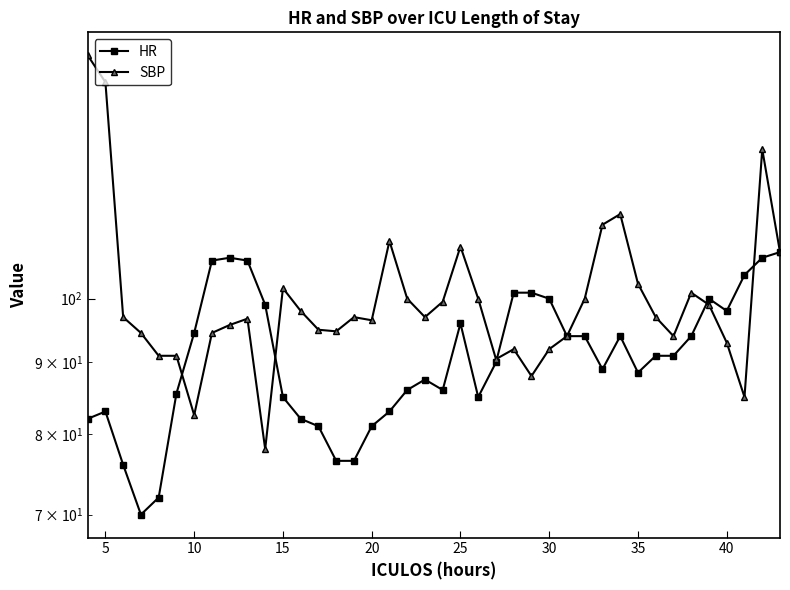

Count the number of data series in this chart.

2